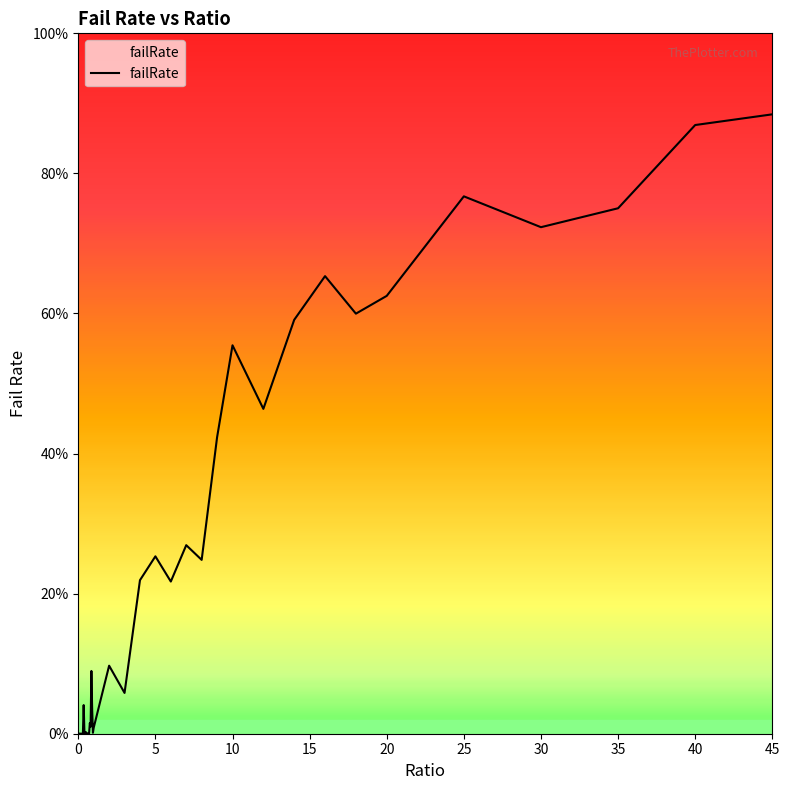

How many points are lower than both their immediate neighbors (excluding endpoints)?

12